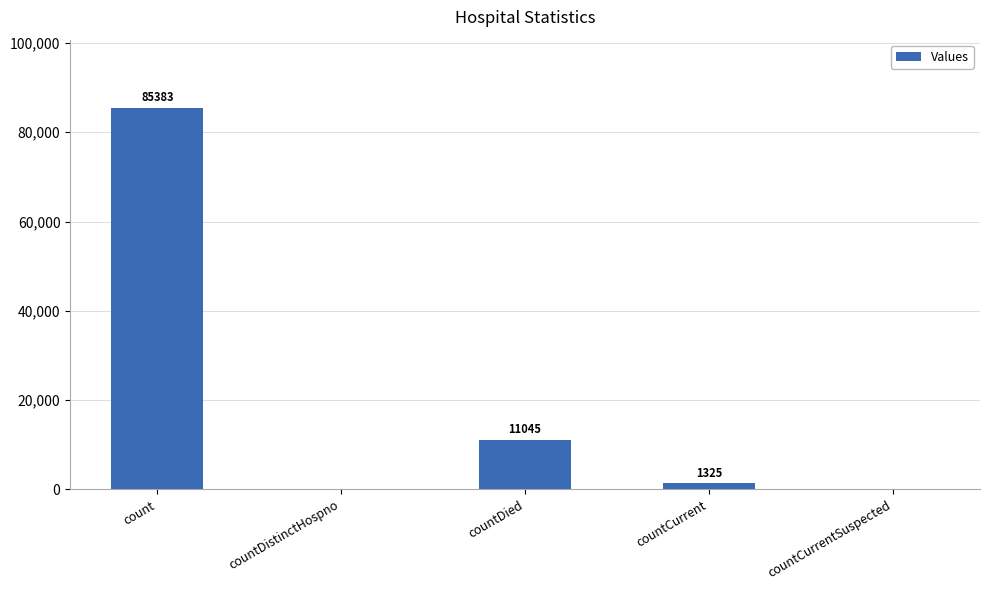

Which has a higher value, countCurrent or countCurrentSuspected?

countCurrent